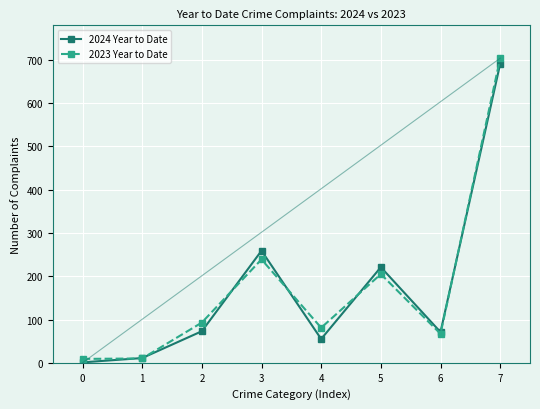

Does the chart have visible grid lines?

Yes